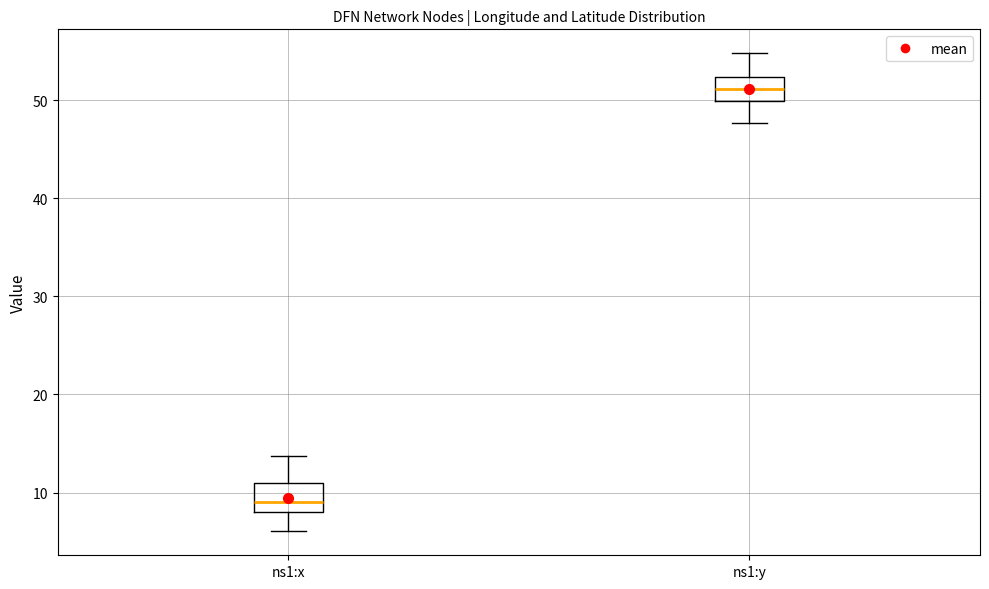

Reading left to right, transcribe this box plot: for each box, give where its median line is, the range the box spans, and where its two whiskers end, as read against the y-axis. The values are not printed on the chart, so give them approximately, as read against the axis.

ns1:x: median 9, box 8 to 11, whiskers 6 to 14
ns1:y: median 51, box 50 to 52, whiskers 48 to 55